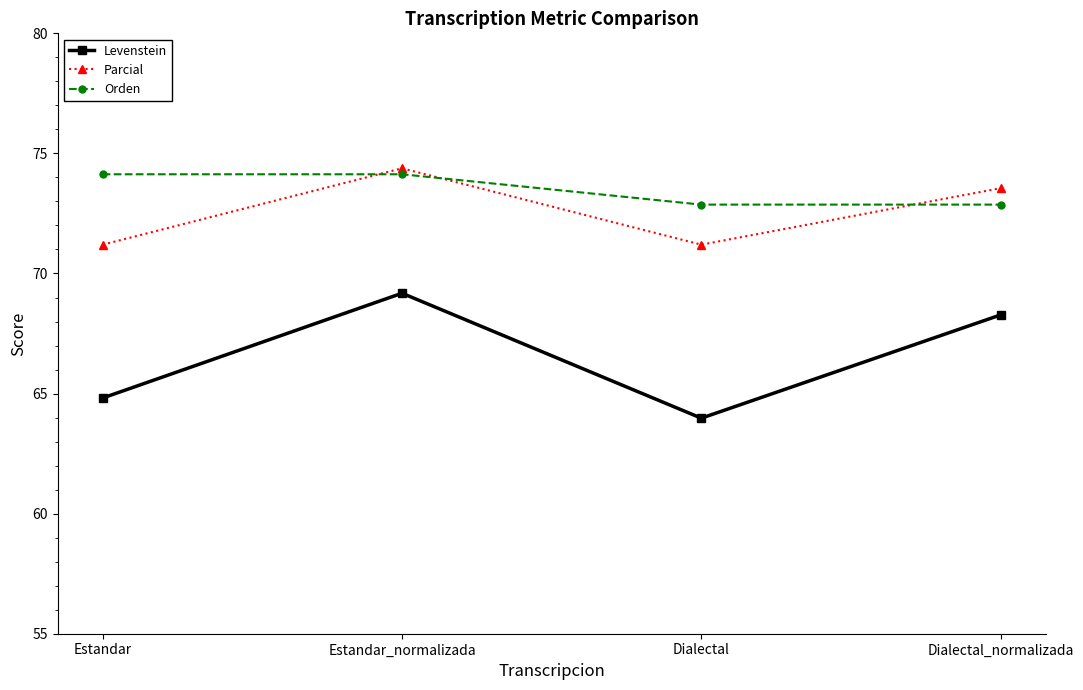

Between Estandar_normalizada and Dialectal, which series saw the biggest shift?

Levenstein